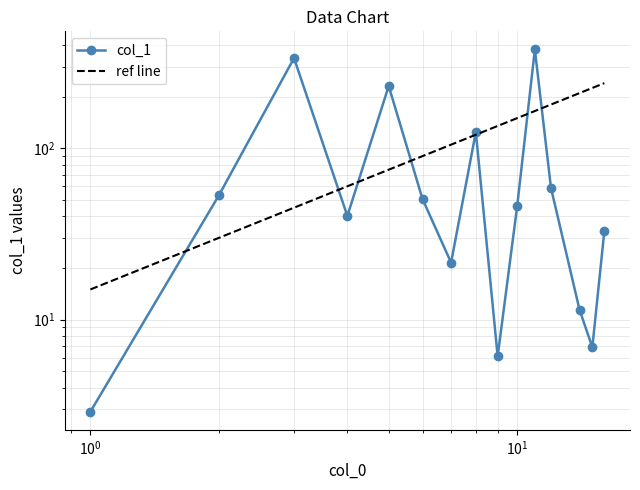

Which series ends up on top after the final intersection of ref line and col_1?

ref line